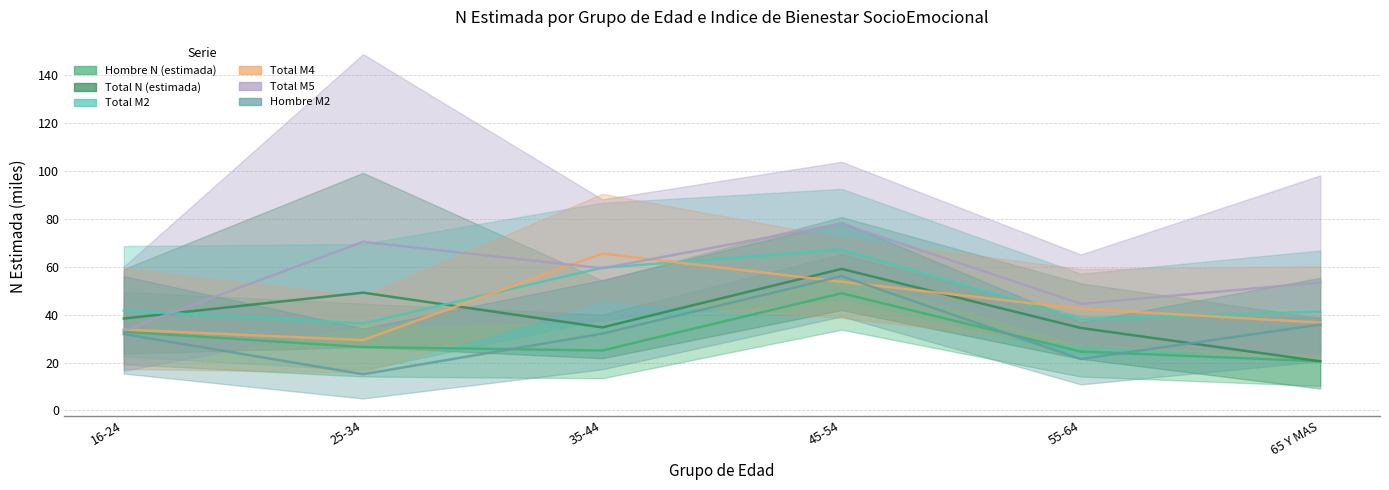

True or false: Total M5 and Total N (estimada) intersect in this chart.

True